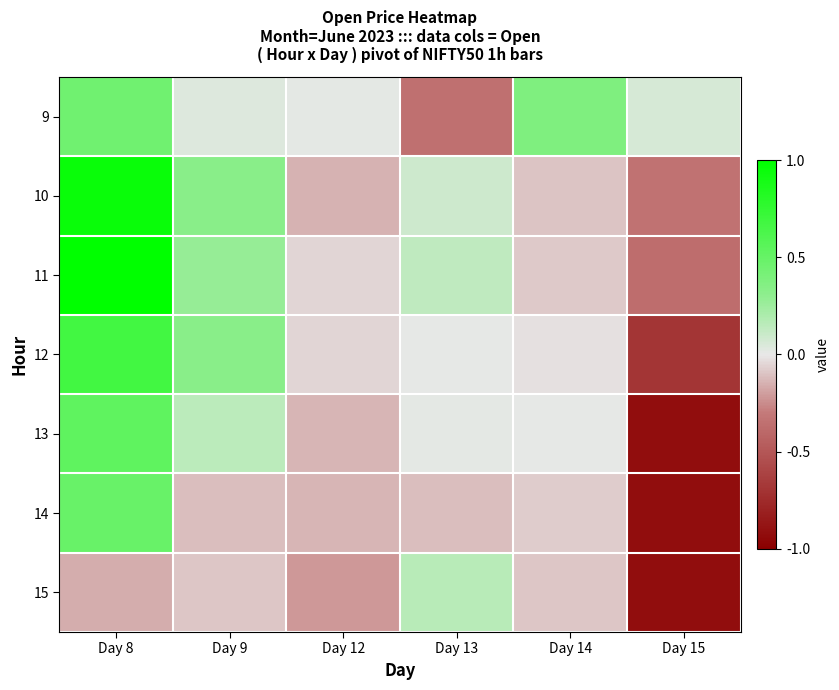

Reading right to left, list all the values displayed in this chart.

9: Day 15=0.1	Day 14=0.4	Day 13=-0.4	Day 12=0.0	Day 9=0.0	Day 8=0.4
10: Day 15=-0.3	Day 14=-0.1	Day 13=0.1	Day 12=-0.1	Day 9=0.3	Day 8=0.9
11: Day 15=-0.4	Day 14=-0.1	Day 13=0.1	Day 12=-0.0	Day 9=0.3	Day 8=1.0
12: Day 15=-0.7	Day 14=-0.0	Day 13=0.0	Day 12=-0.0	Day 9=0.3	Day 8=0.7
13: Day 15=-0.9	Day 14=0.0	Day 13=0.0	Day 12=-0.1	Day 9=0.2	Day 8=0.5
14: Day 15=-0.9	Day 14=-0.1	Day 13=-0.1	Day 12=-0.1	Day 9=-0.1	Day 8=0.5
15: Day 15=-0.9	Day 14=-0.1	Day 13=0.2	Day 12=-0.2	Day 9=-0.1	Day 8=-0.2